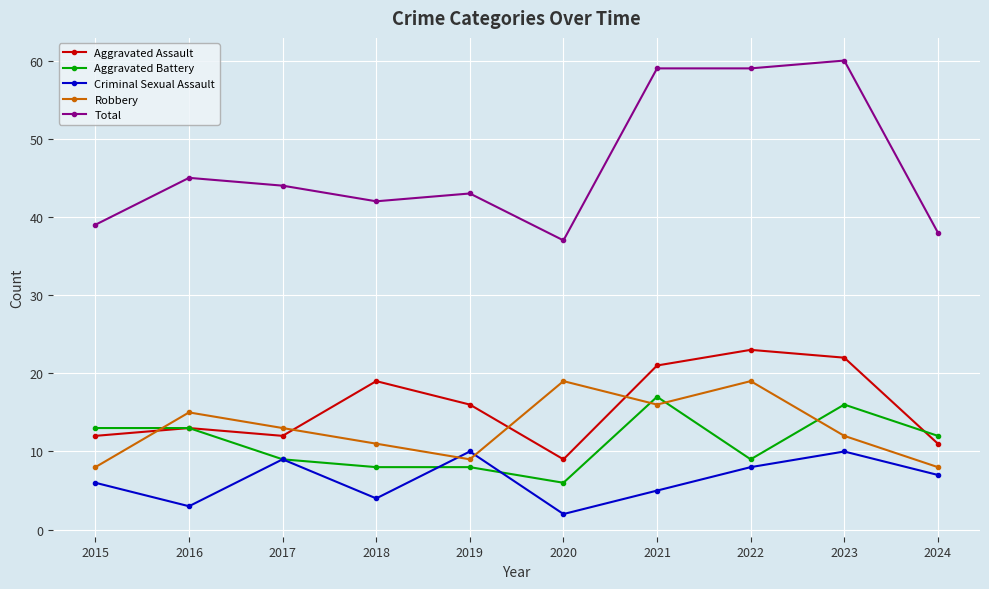

At how many categories does at least one series exceed 50?

3